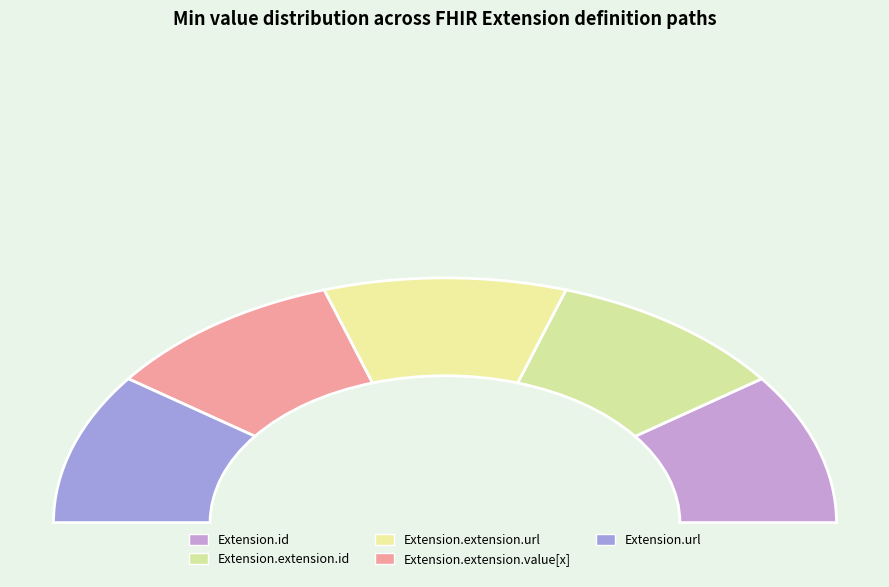

Does Extension.value[x] represent more than half of the total?

No